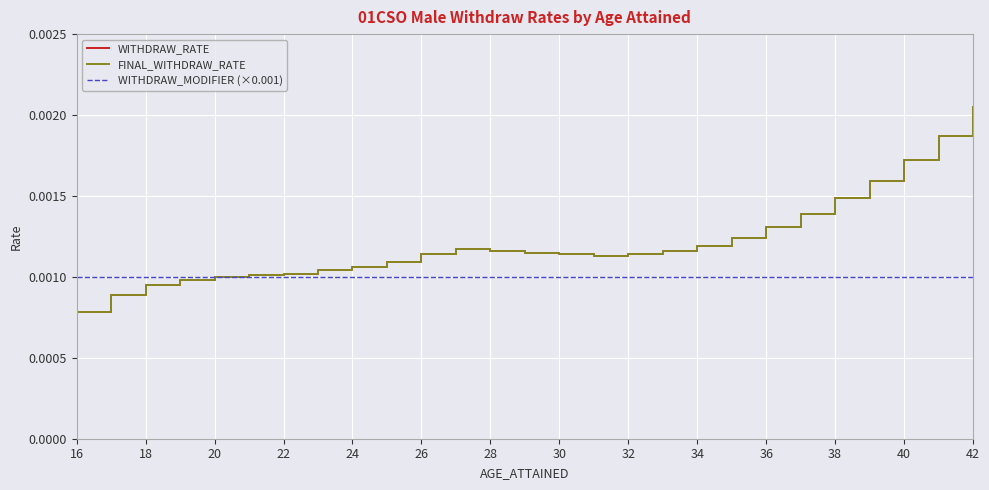

Is this an area chart (filled region under the line)?

No